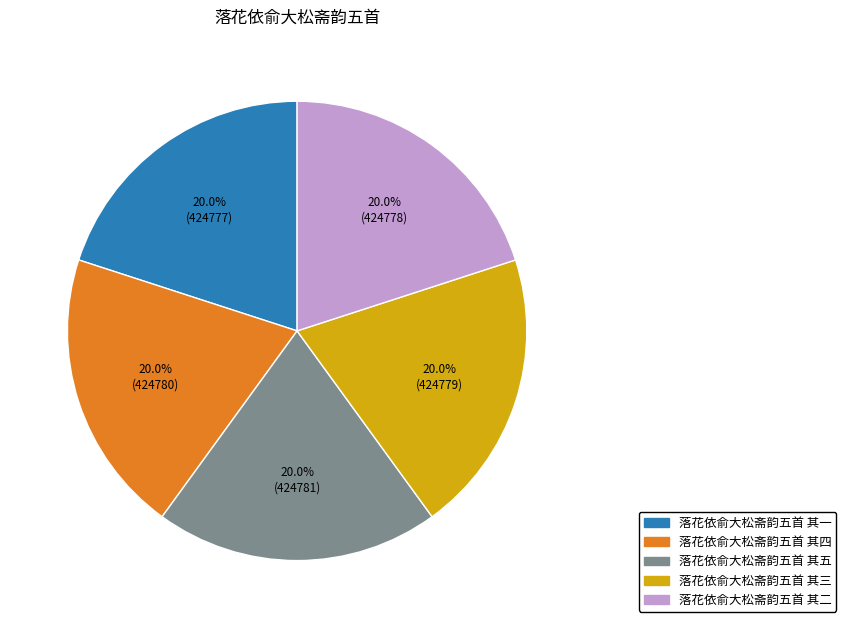

How much of the chart is everything except 落花依俞大松斋韵五首 其一?

80.0%